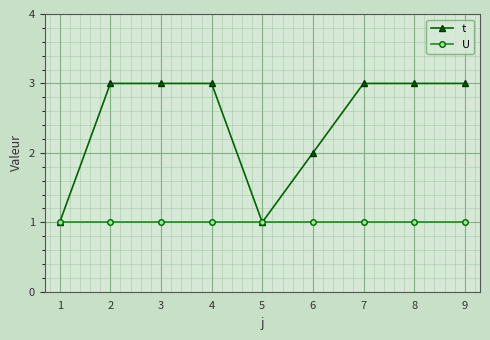

Reading left to right, what are all the values shown in this chart?

t: 1	3	3	3	1	2	3	3	3
U: 1	1	1	1	1	1	1	1	1